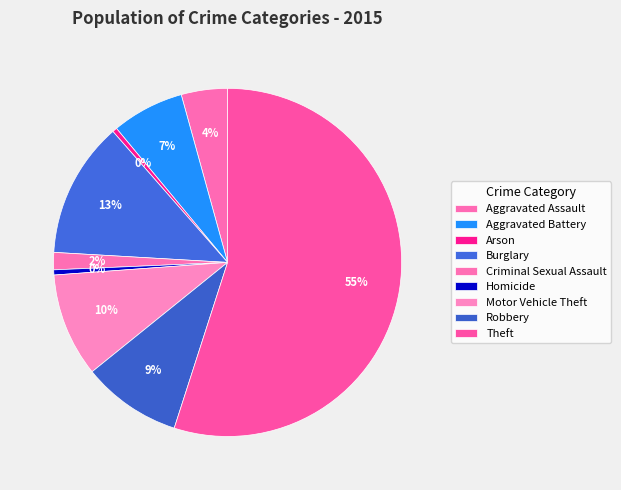

To the nearest percent, what percentage of the pie is Burglary?

13%